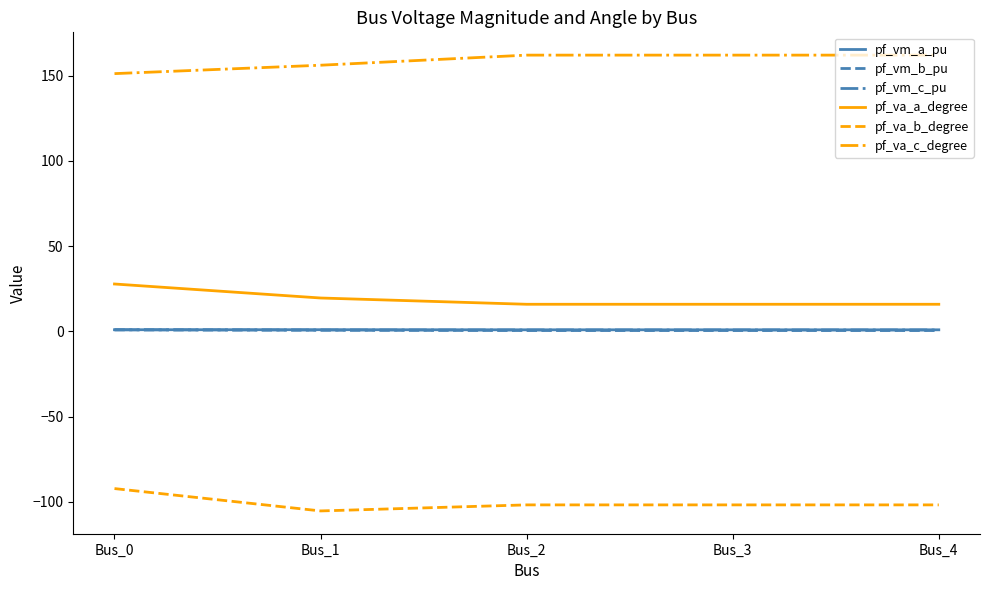

The value of pf_va_c_degree at Bus_1 is 206.8. True or false?

False